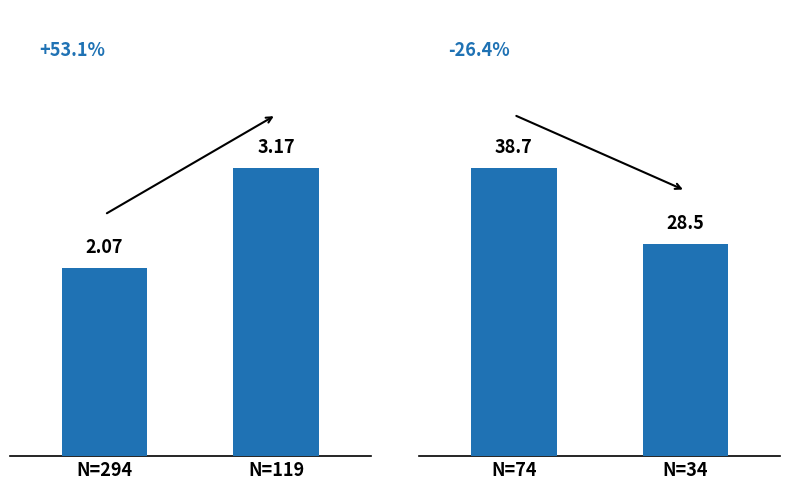

Between N=294 and N=119, which is larger?

N=119